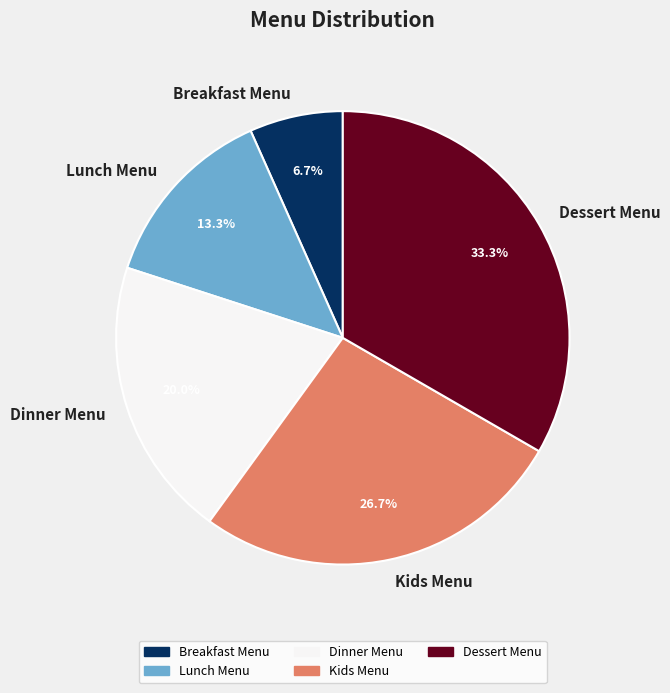

What is the smallest slice in the pie chart?

Breakfast Menu